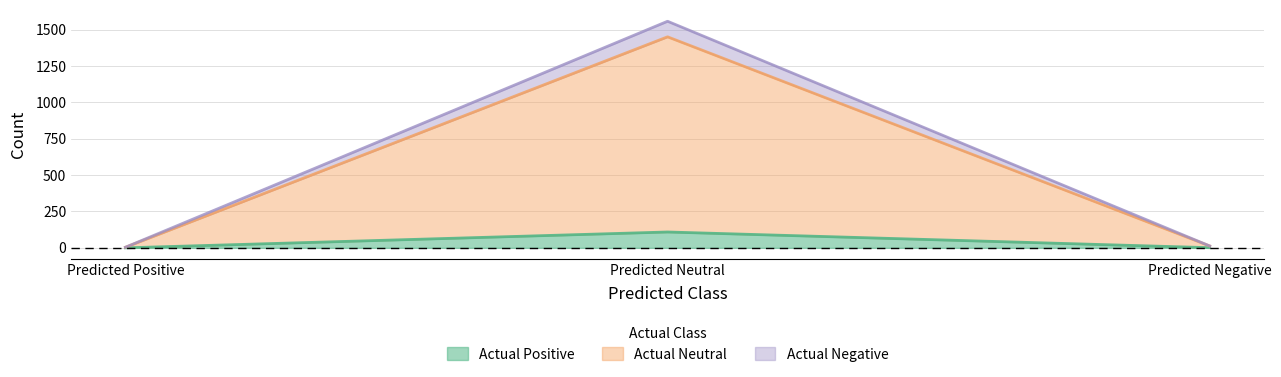

How many lines are shown in the chart?

3